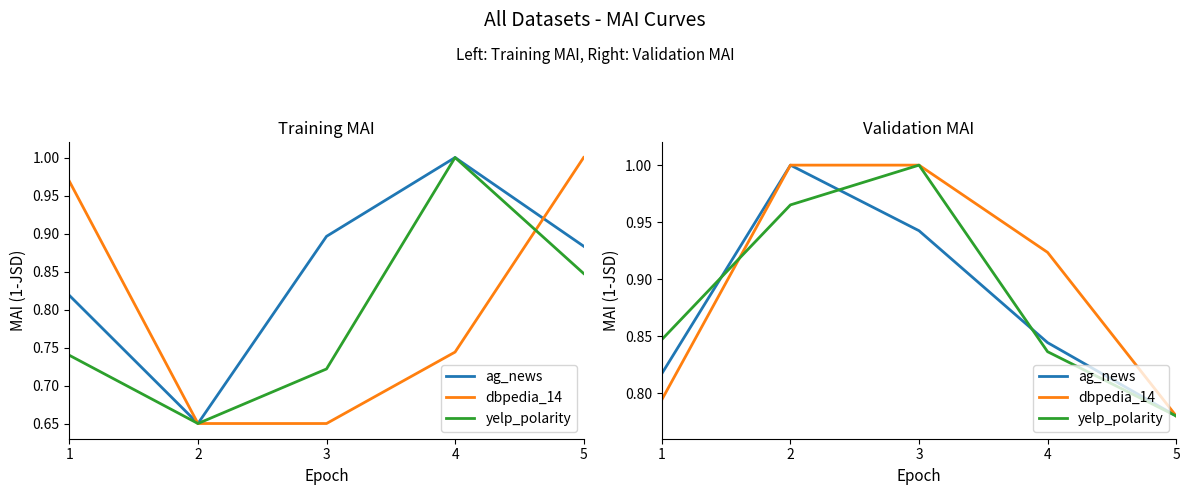

Where is ag_news nearest to the value 0?

5